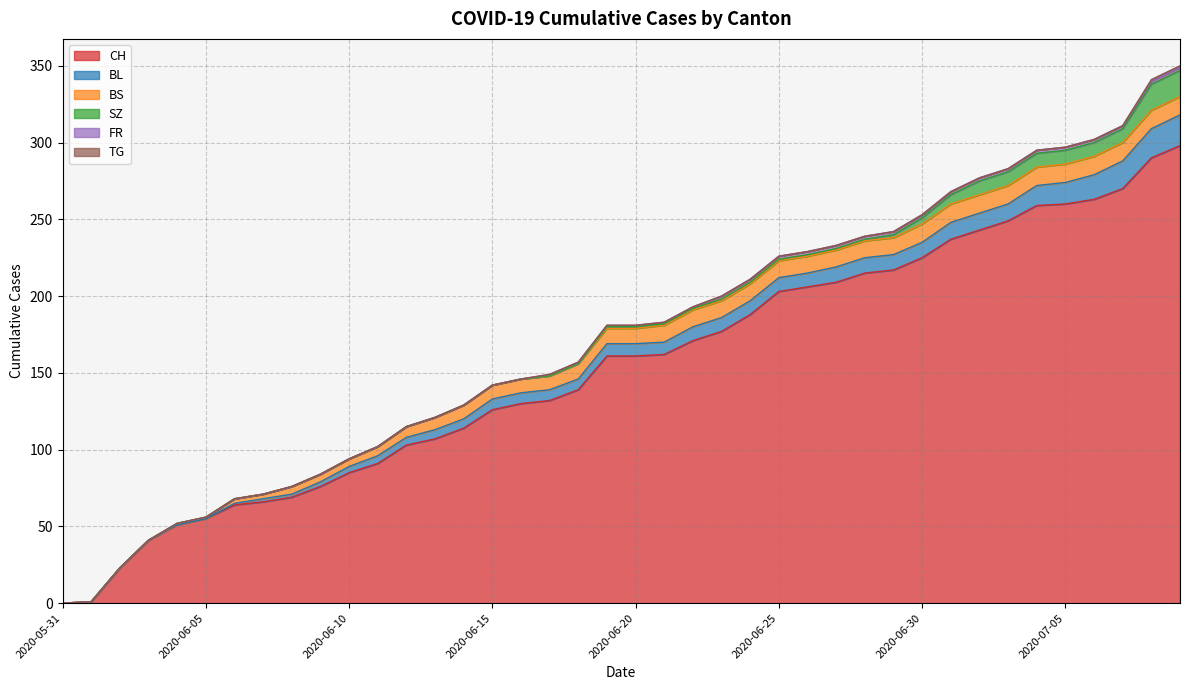

The BL series shows 7 at 2020-06-17. True or false?

True